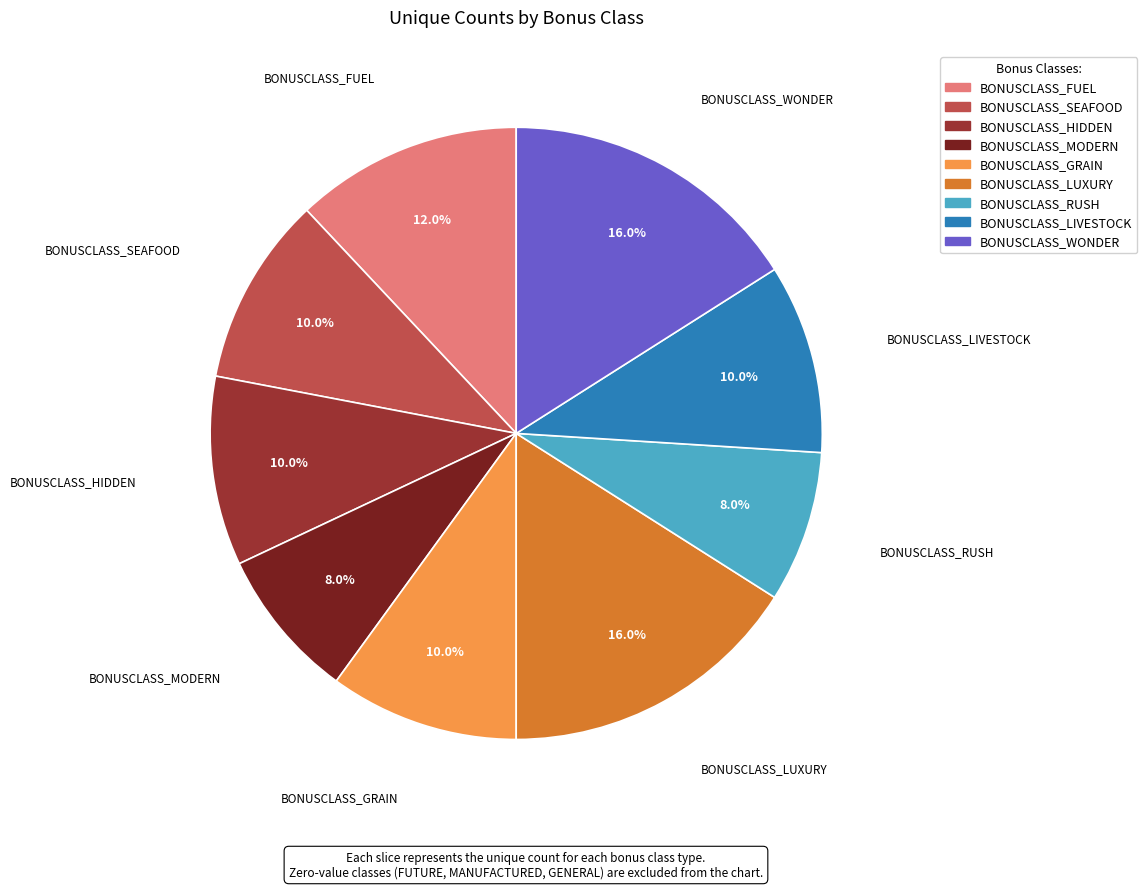

What percentage do BONUSCLASS_HIDDEN and BONUSCLASS_LIVESTOCK together represent?

20.0%